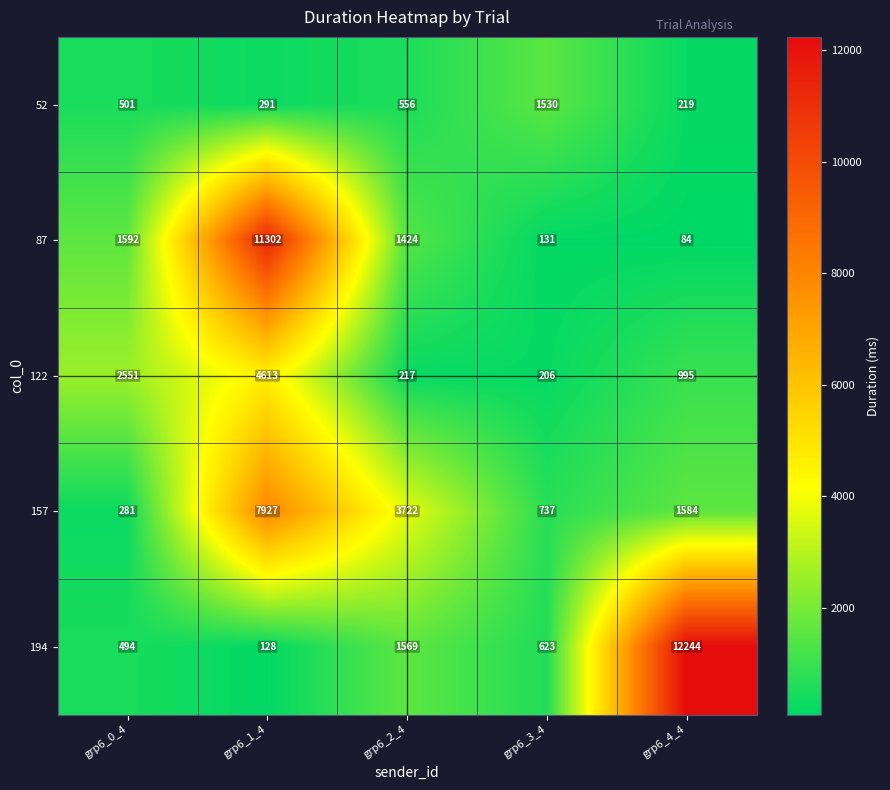

Rank the categories by 122 value from lowest to highest.

grp6_3_4, grp6_2_4, grp6_4_4, grp6_0_4, grp6_1_4